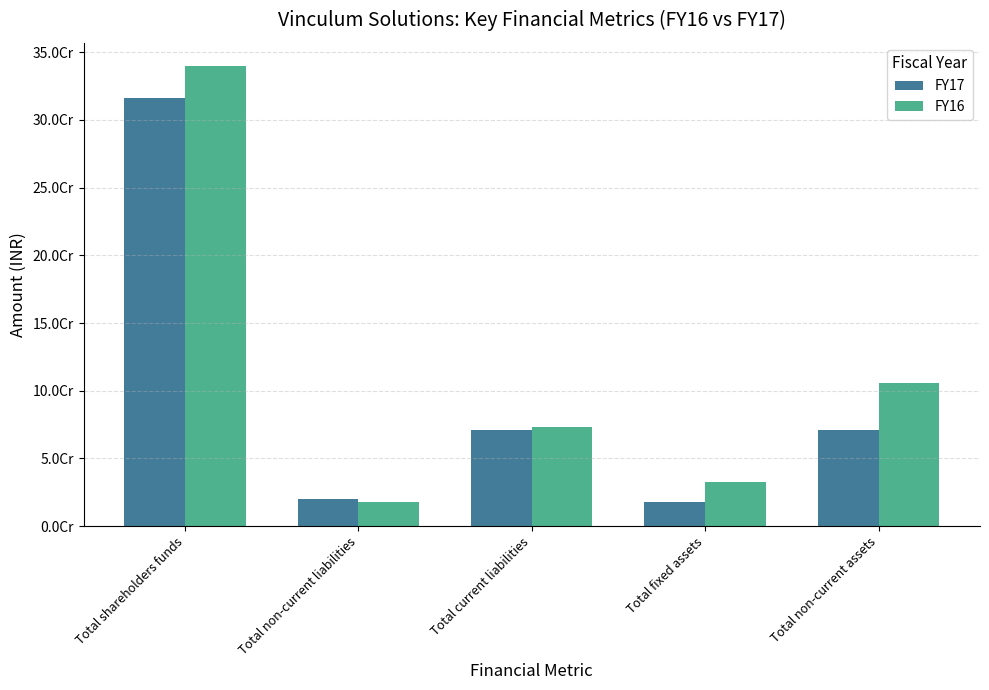

What is the label of the 5th bar from the right?

Total shareholders funds